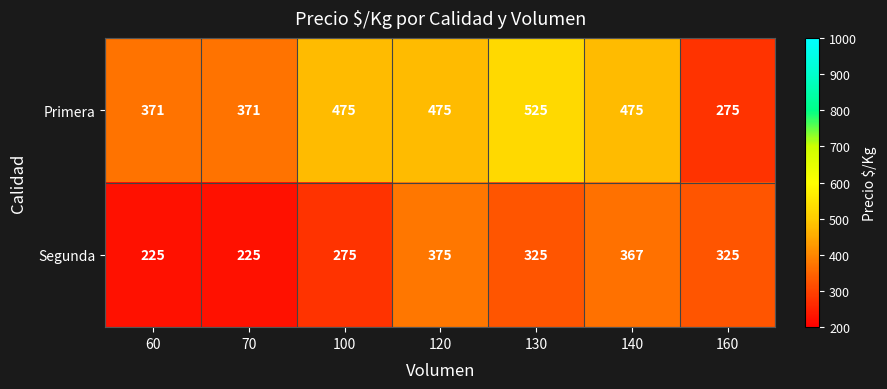

What is the difference between the maximum and minimum values in the Segunda series?

150